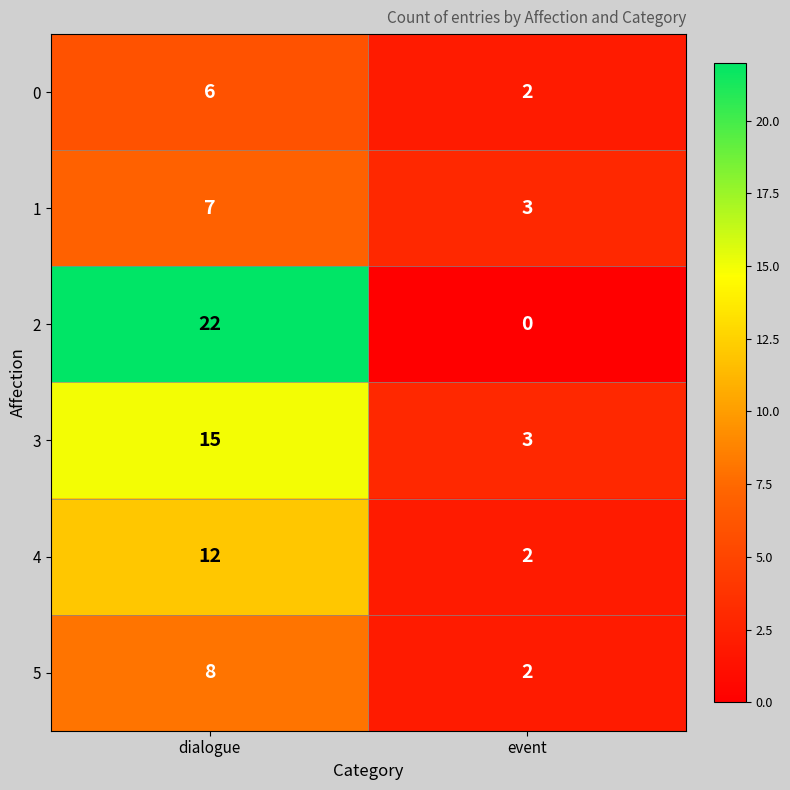

Is the value of 1 at event greater than the value of 3 at dialogue?

No